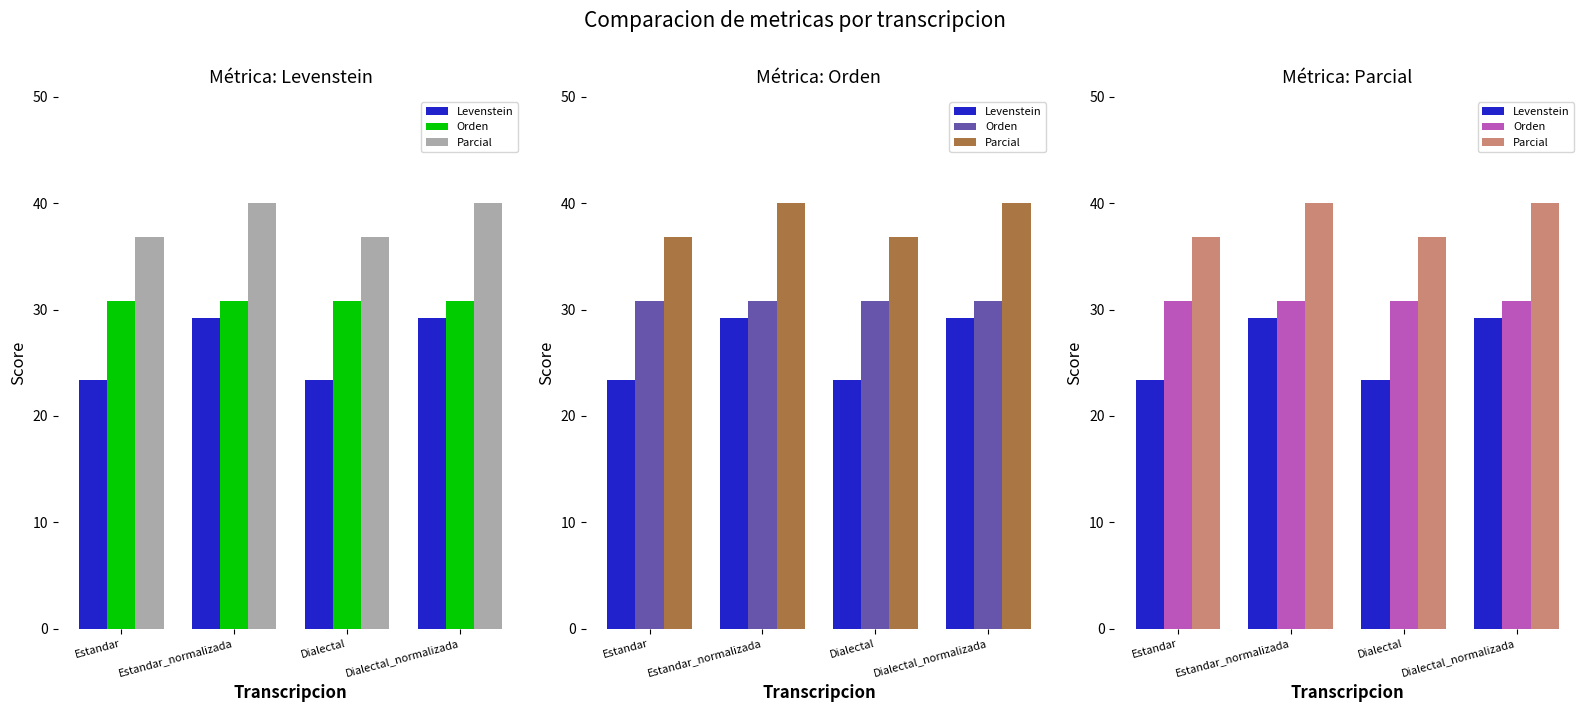

Which has a higher value, Estandar_normalizada or Dialectal_normalizada?

Estandar_normalizada